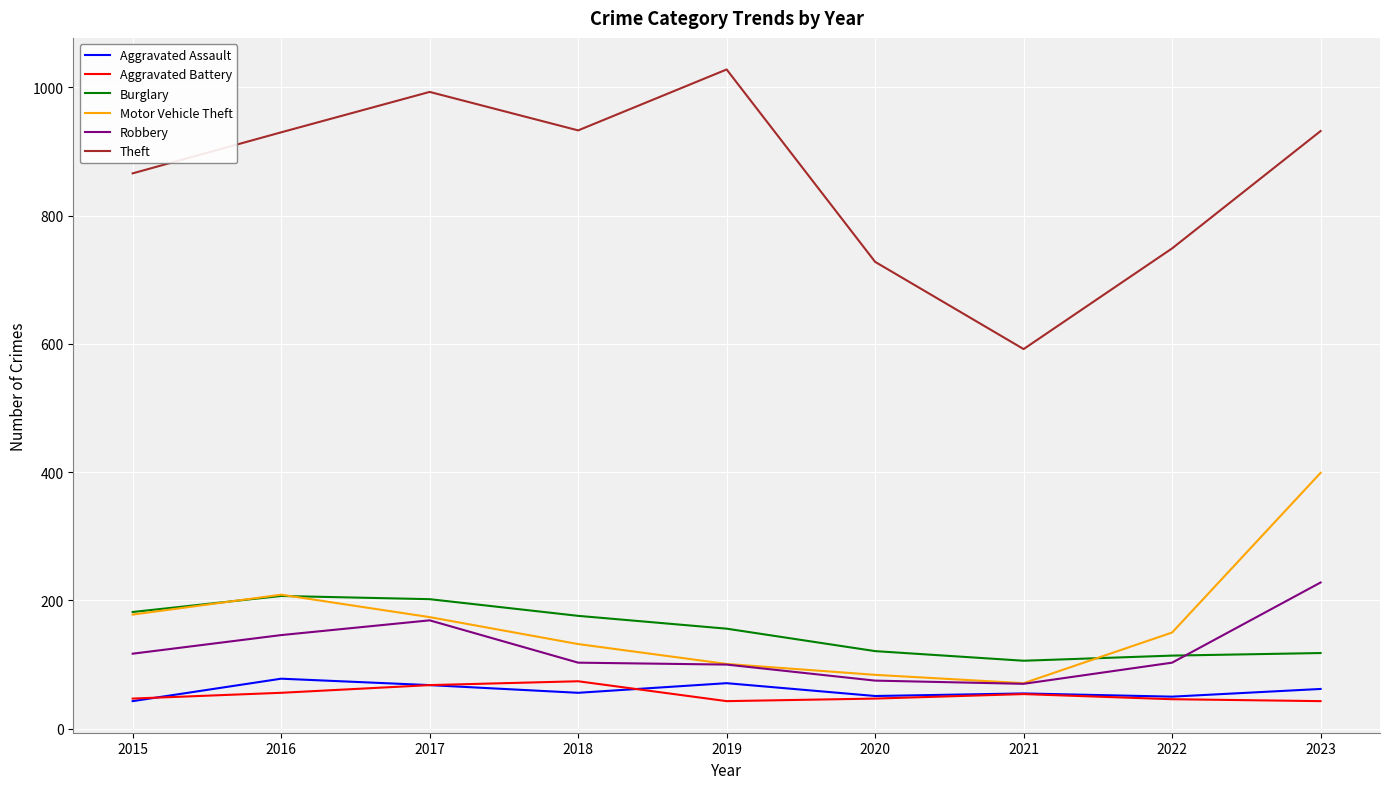

Where is Theft nearest to the value 810?

2015